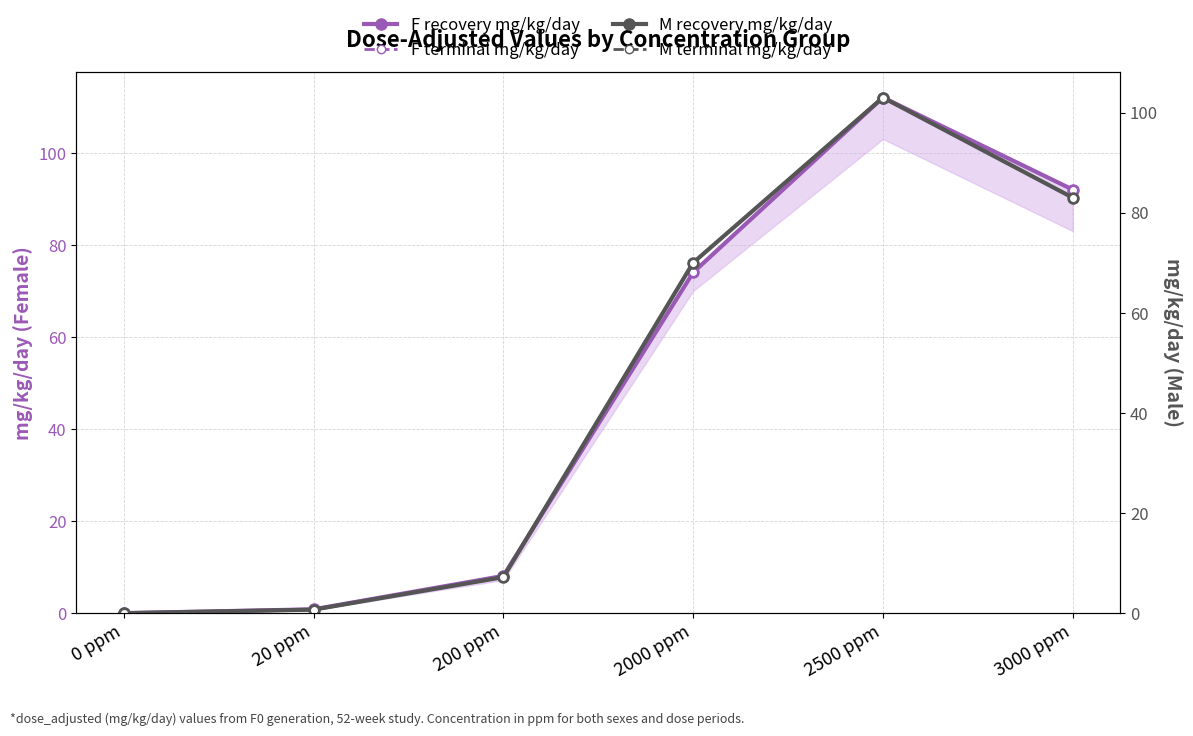

The F terminal mg/kg/day series shows 74.0 at 2000 ppm. True or false?

True